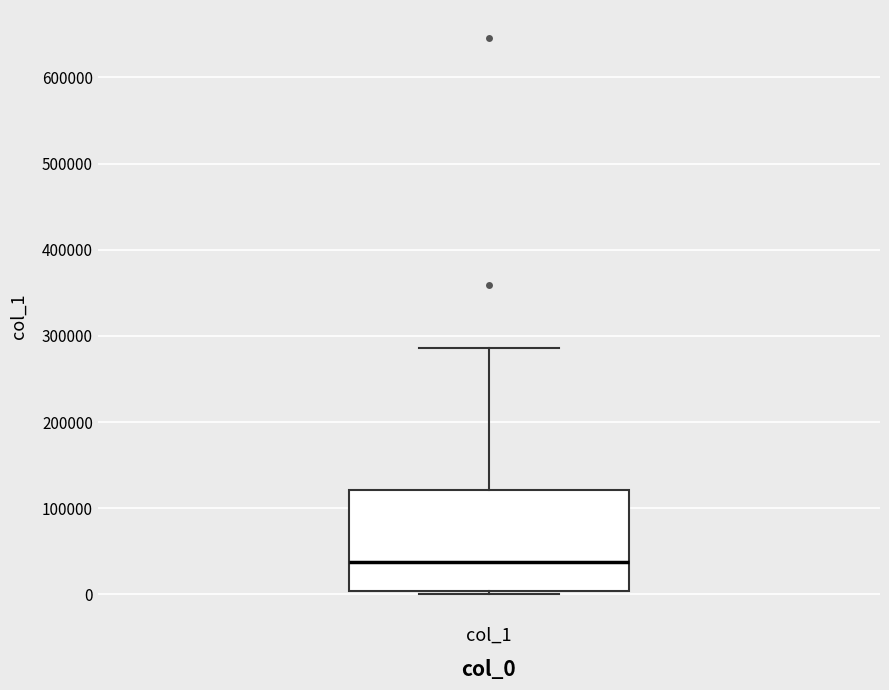

Read this box plot against the y-axis: the position of the median line, the range covered by the box, and the ends of both whiskers. The values are not printed on the chart, so give them approximately, as read against the axis.

median 40000, box 0 to 120000, whiskers 0 (just below the box's lower edge) to 290000